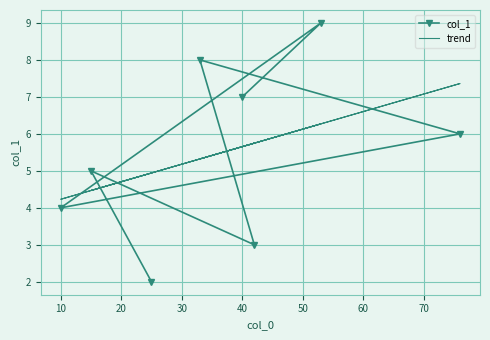

Which series changed the most between 40 and 70?

col_1